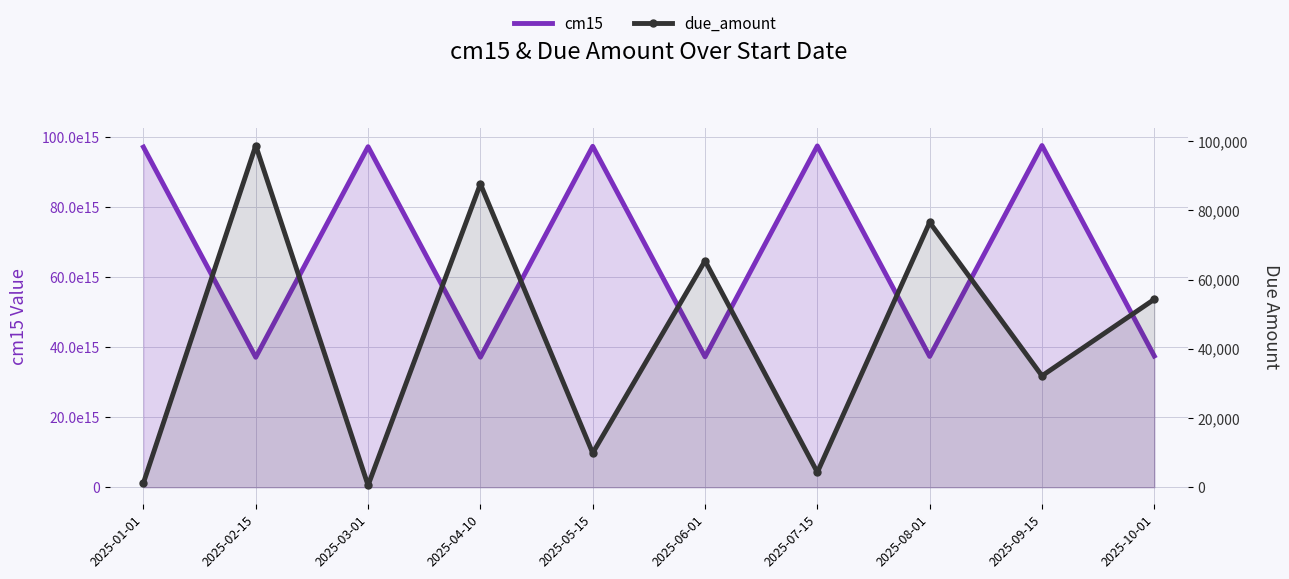

At which category is the sum across all series the highest?

2025-09-15